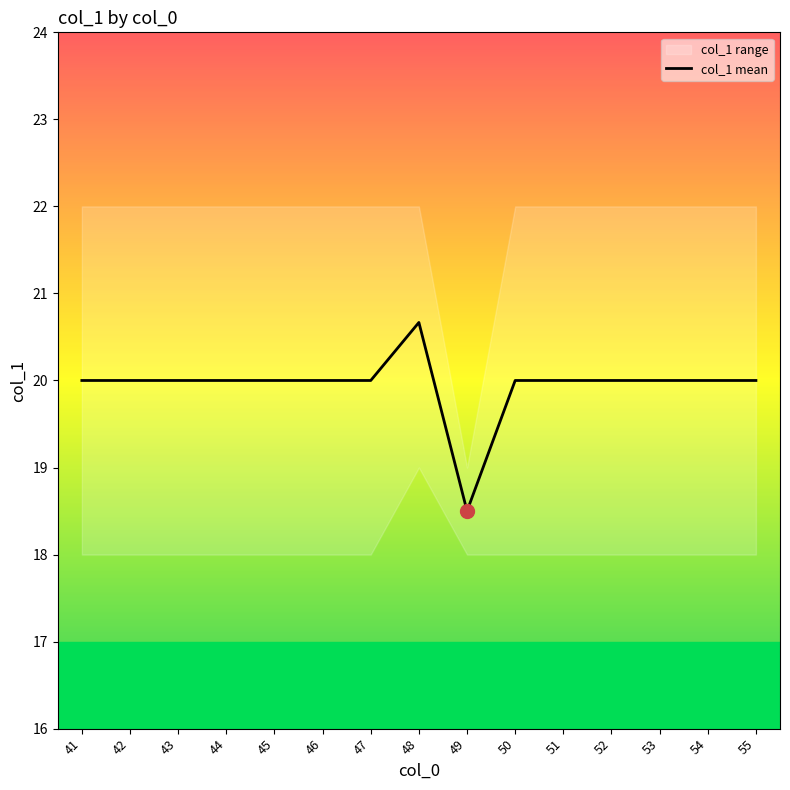

Does the chart have visible grid lines?

No